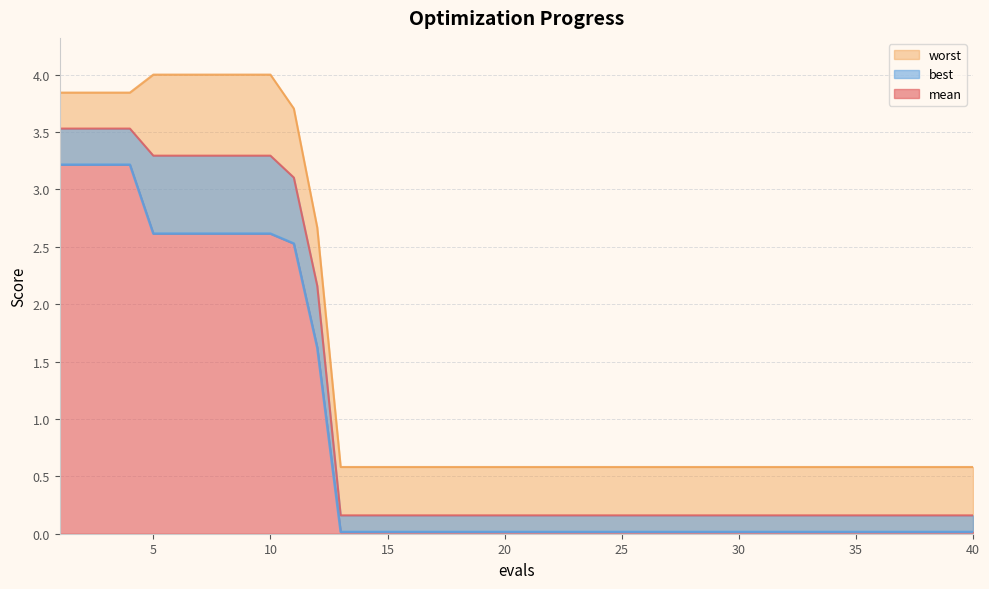

How many distinct data groups are displayed?

3